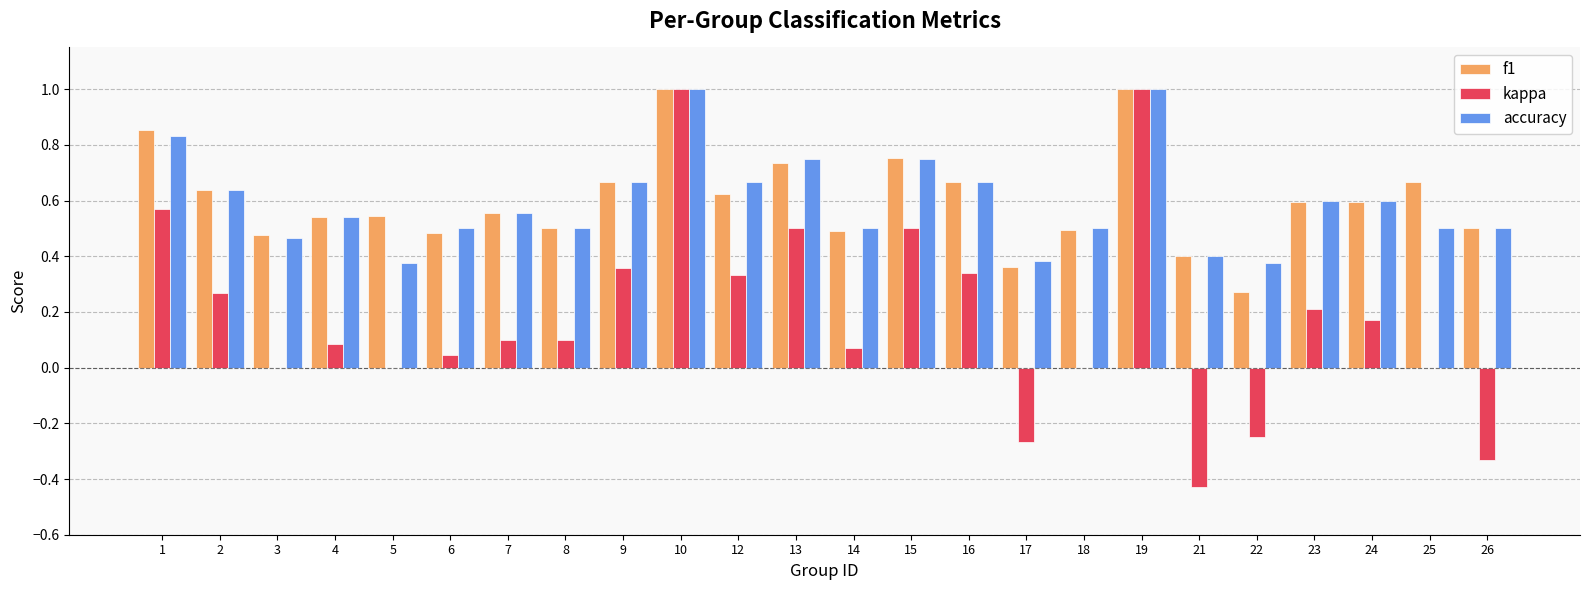

Which series changed the most between 9 and 10?

kappa